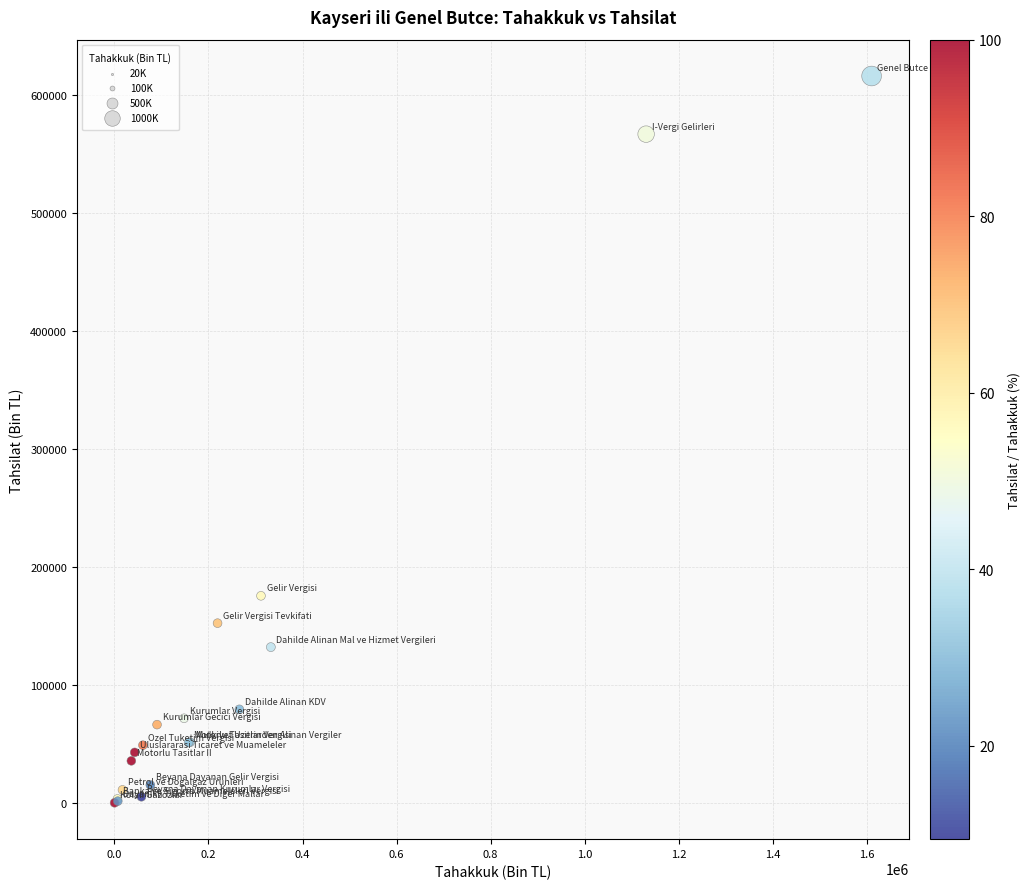

What Y value in the scatter plot is closest to 308324?

175755